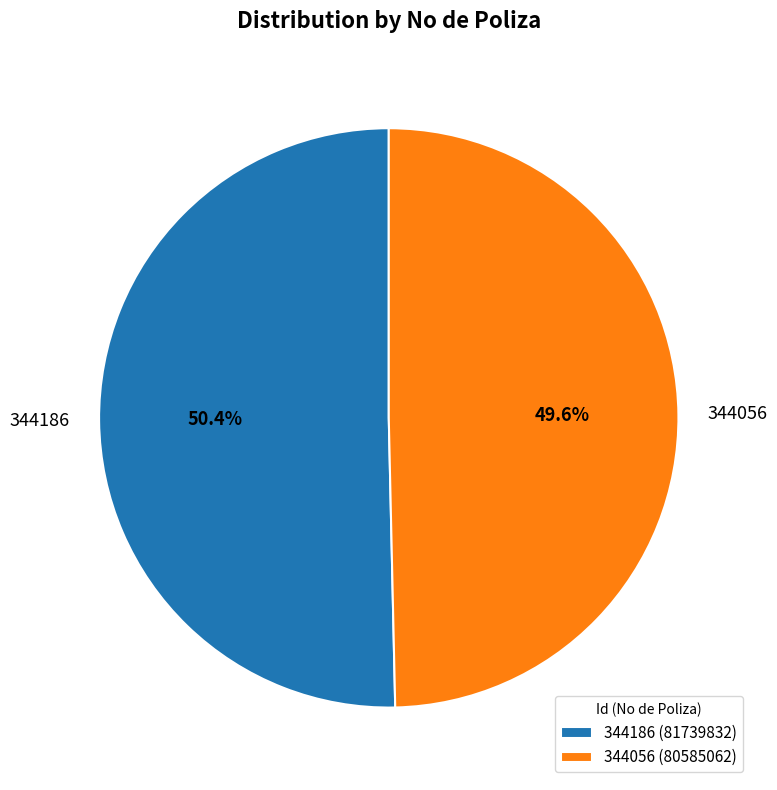

Between 344056 and 344186, which is larger?

344186